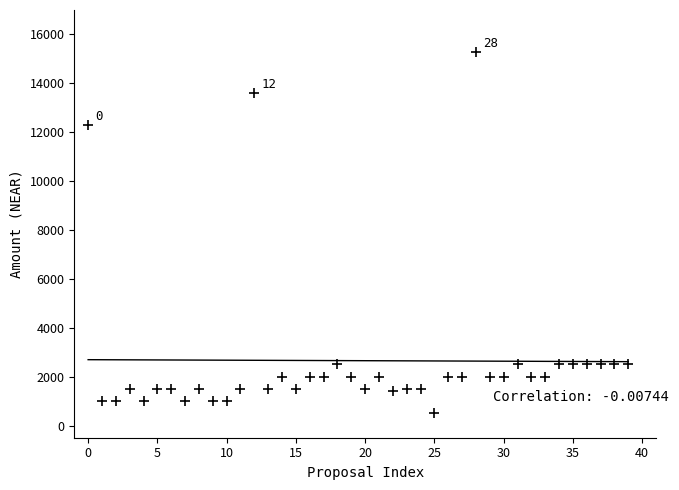

What Y value in the scatter plot is closest to 7900?

12300